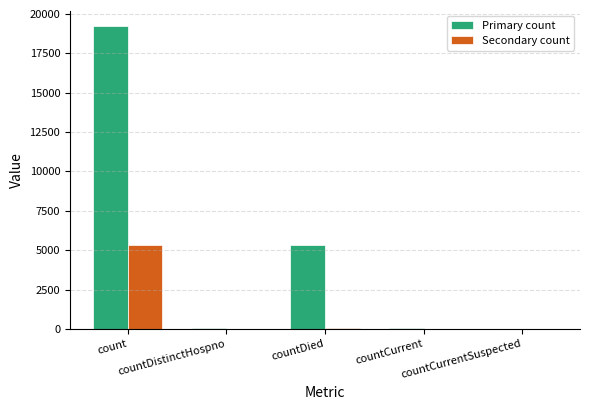

What is the maximum value shown in the chart?

19248